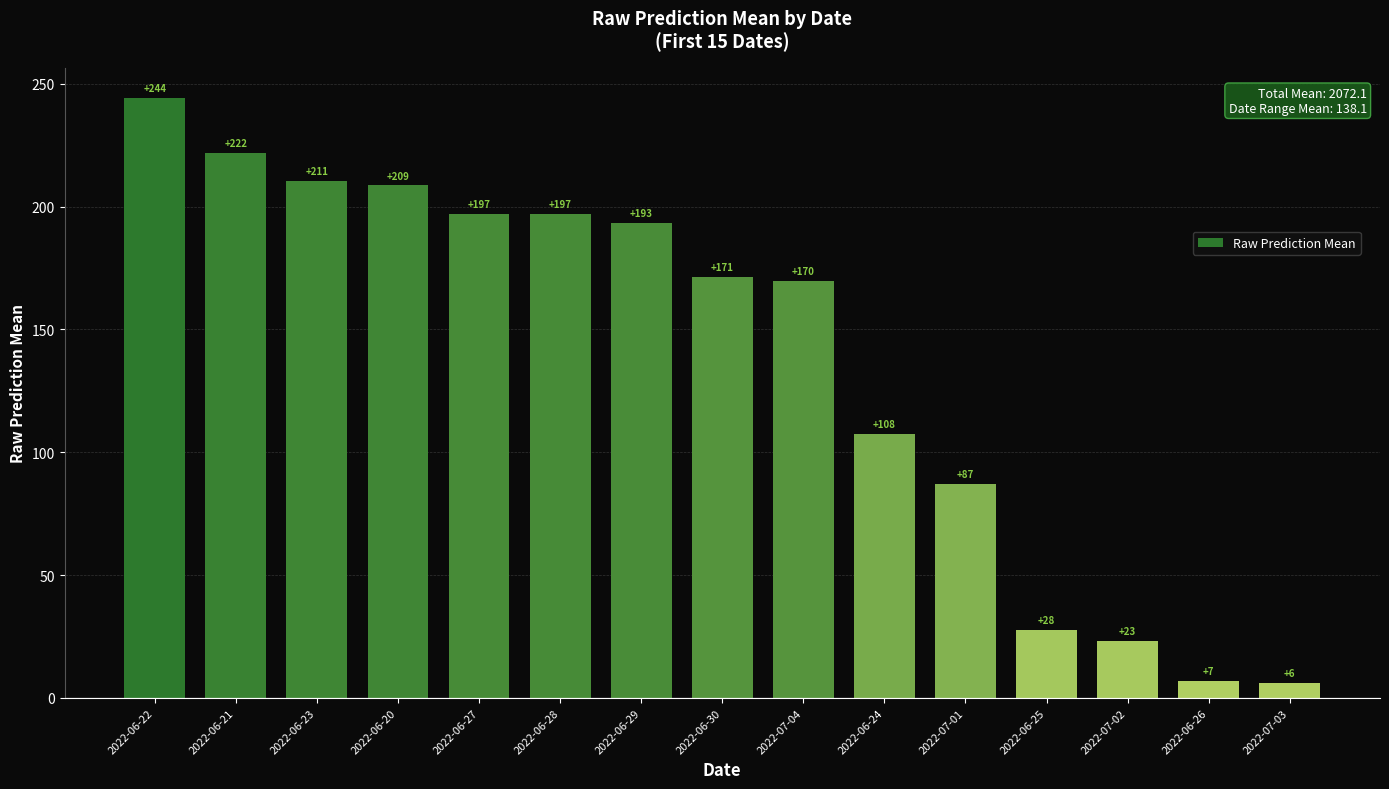

How many distinct data groups are displayed?

1